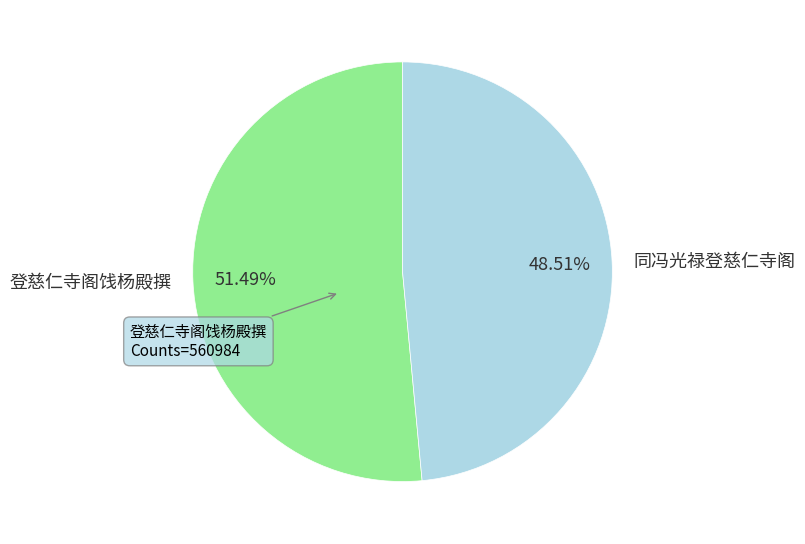

Rank the categories by value from highest to lowest.

登慈仁寺阁饯杨殿撰, 同冯光禄登慈仁寺阁